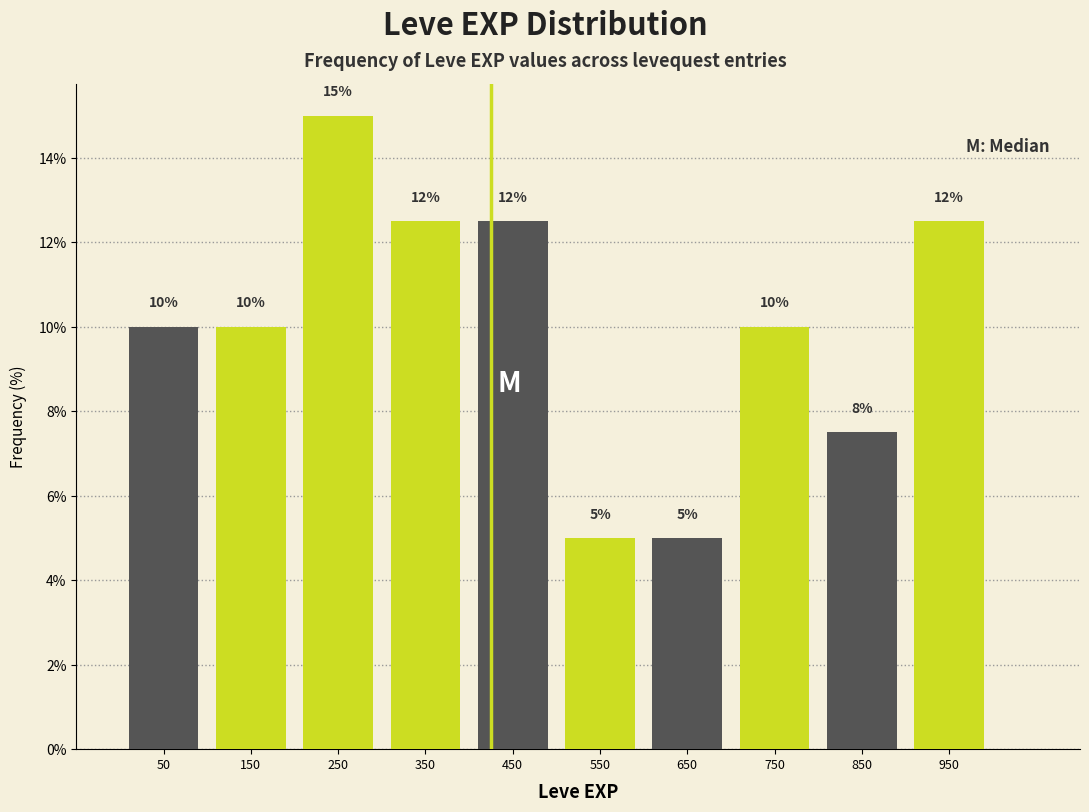

Over which range of the x-axis is the bar tallest?

200 to 300